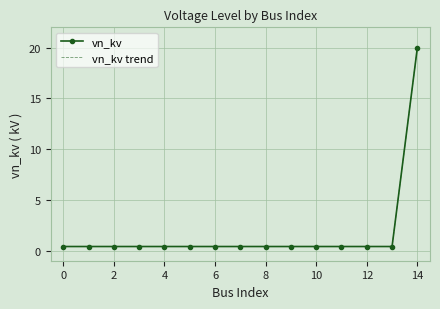

What is the average value of the vn_kv trend series?

1.7